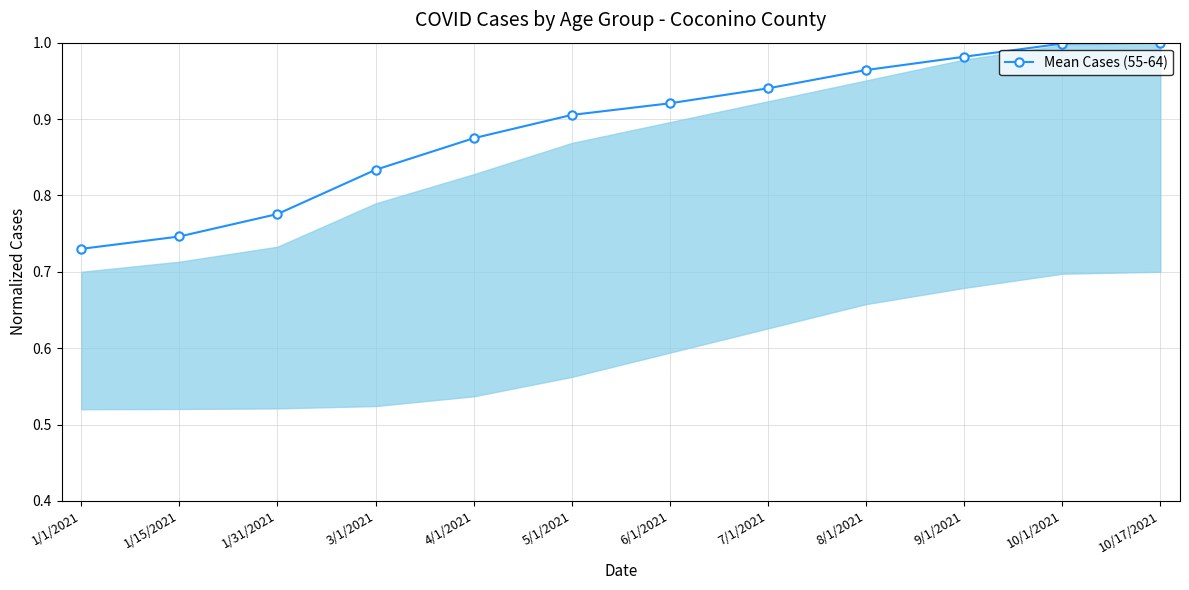

What is the change in value from 3/1/2021 to 10/1/2021?

+0.2